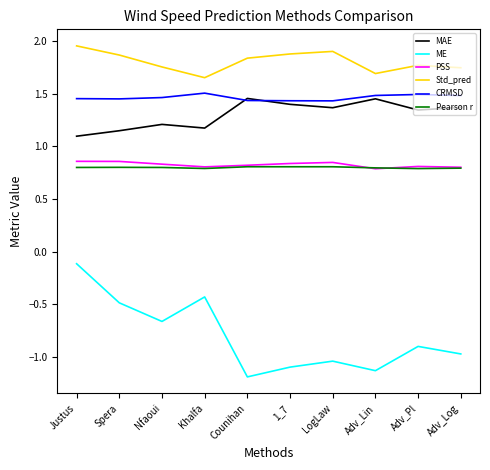

Which category has the highest value across all series?

Justus